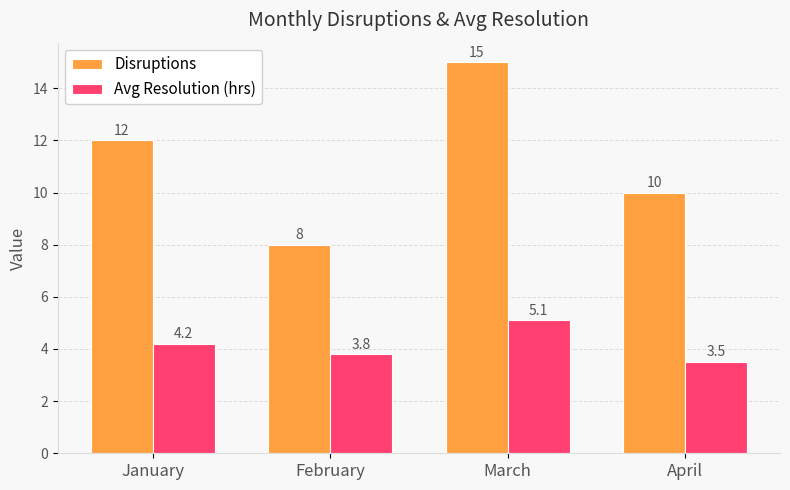

Which series has the largest total across all categories?

Disruptions